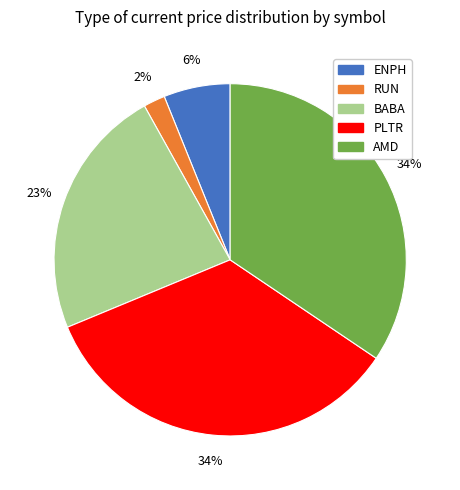

Does ENPH account for over 50% of the chart?

No